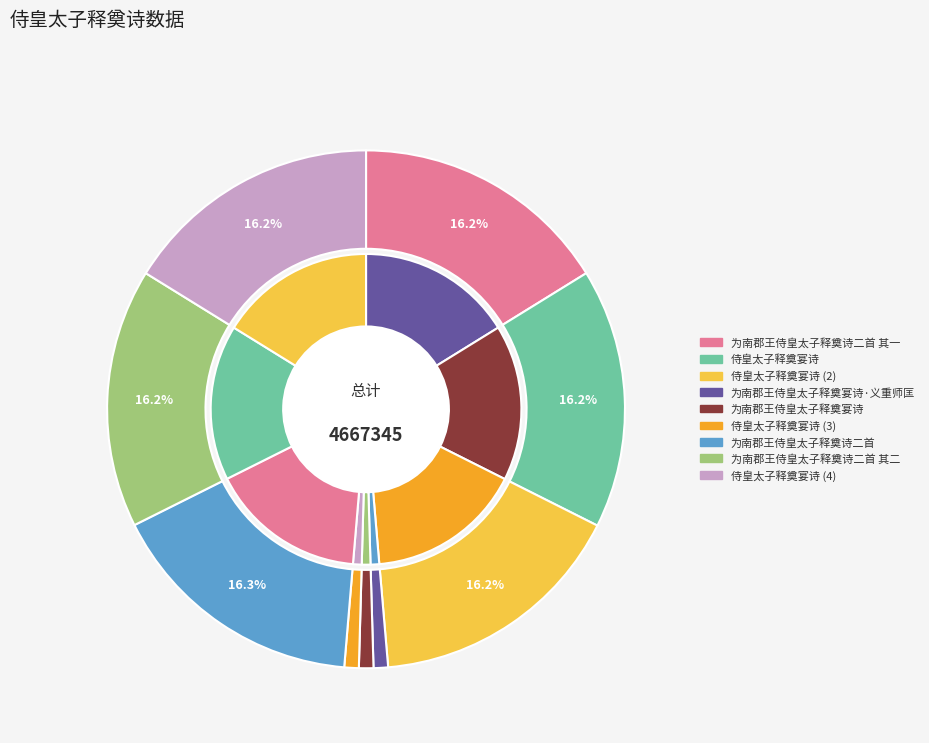

Approximately how many times larger is the value at 为南郡王侍皇太子释奠诗二首 其二 compared to 侍皇太子释奠宴诗?

1.0